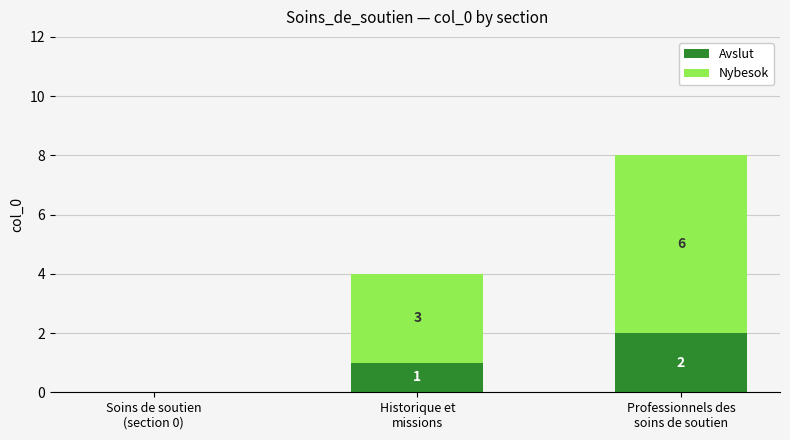

Are the bars grouped side by side (vs. stacked)?

No